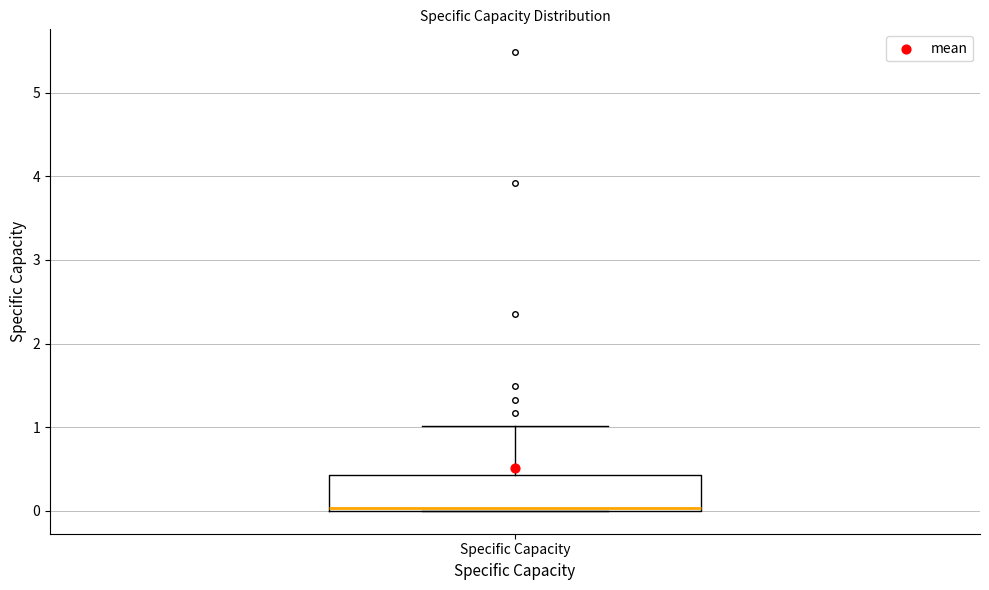

Where is the upper edge of the box for Specific Capacity on the y-axis? The values are not printed on the chart, so give them approximately, as read against the axis.

0.4